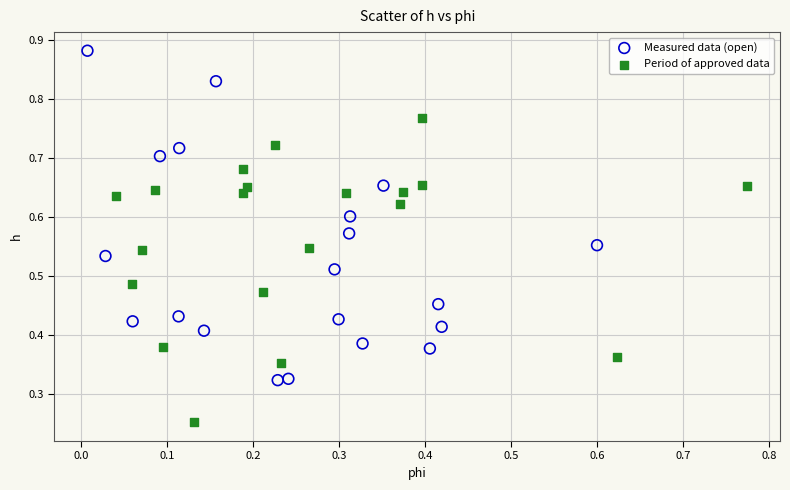

What are all the series names shown in the legend?

Measured data (open), Period of approved data